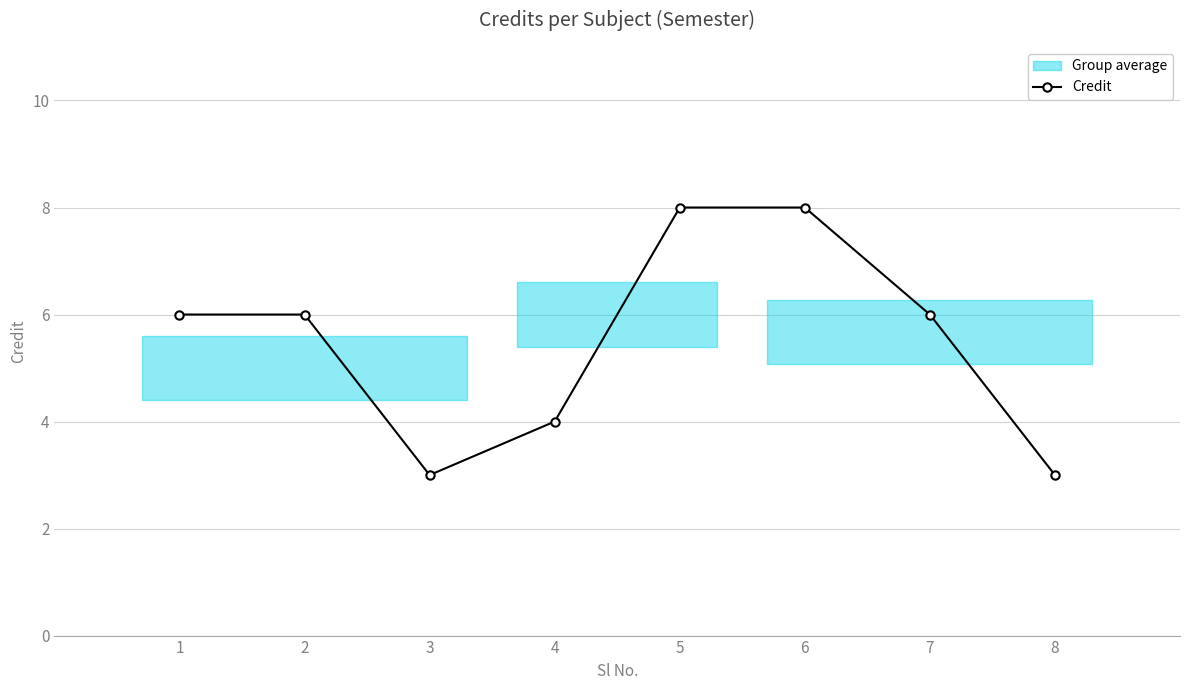

How many categories are shown in the chart?

8